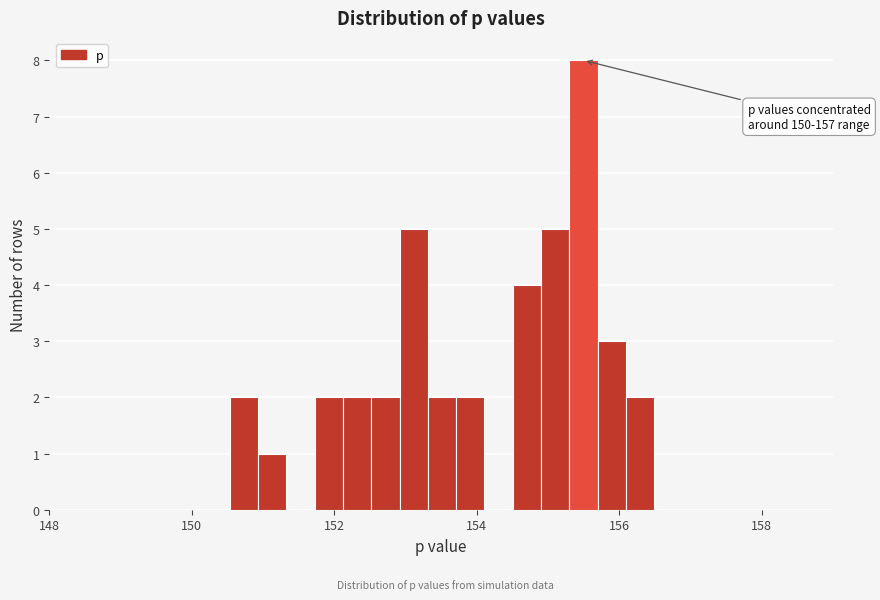

Around what value on the x-axis is the tallest bar? Give the approximate position of its centre, as read against the axis.

155.6